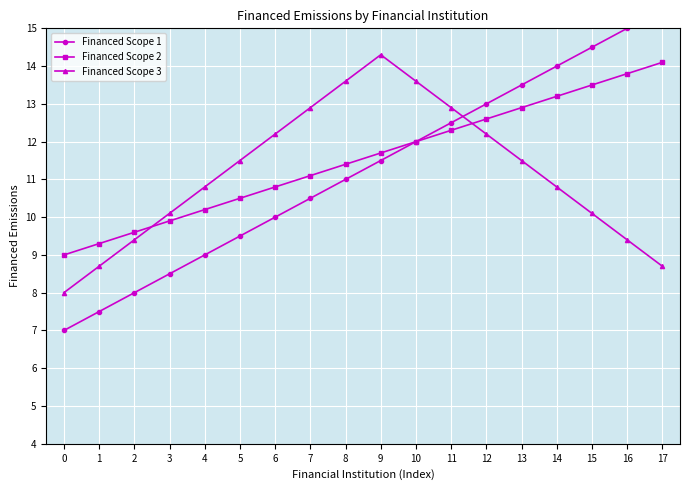

Rank the series by their maximum value, from lowest to highest.

Financed Scope 2, Financed Scope 3, Financed Scope 1